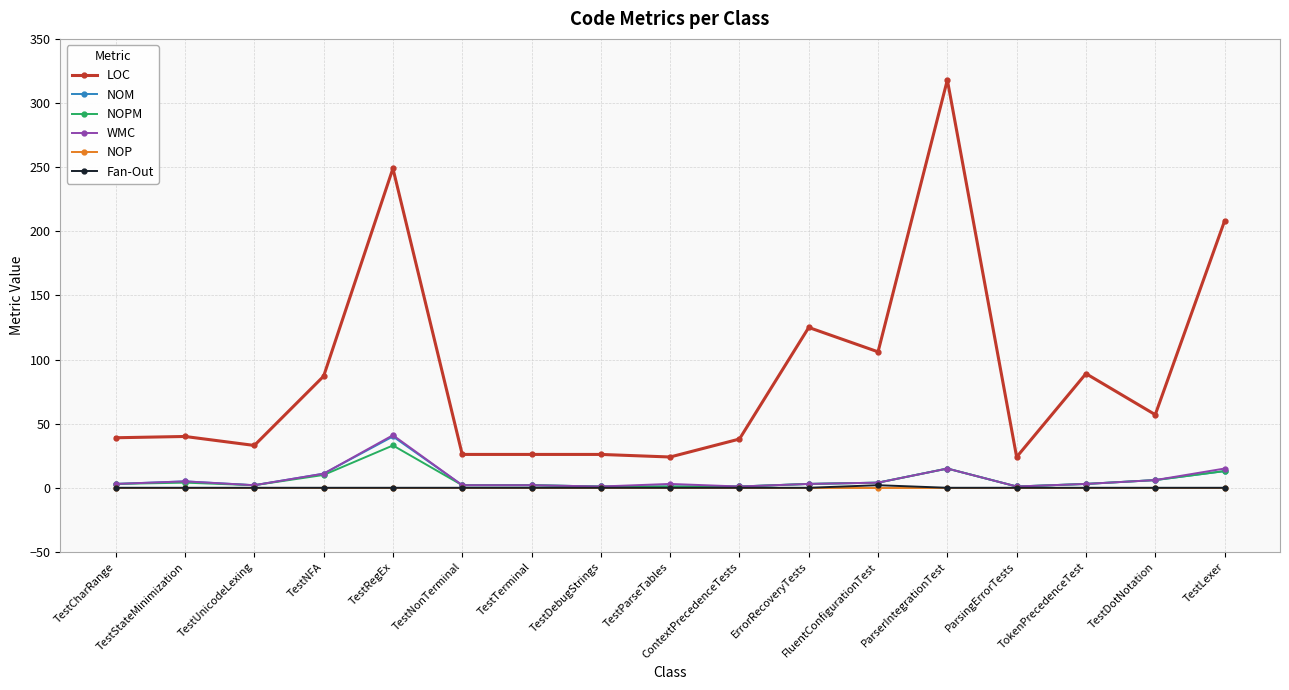

True or false: NOM and LOC cross at least once.

False